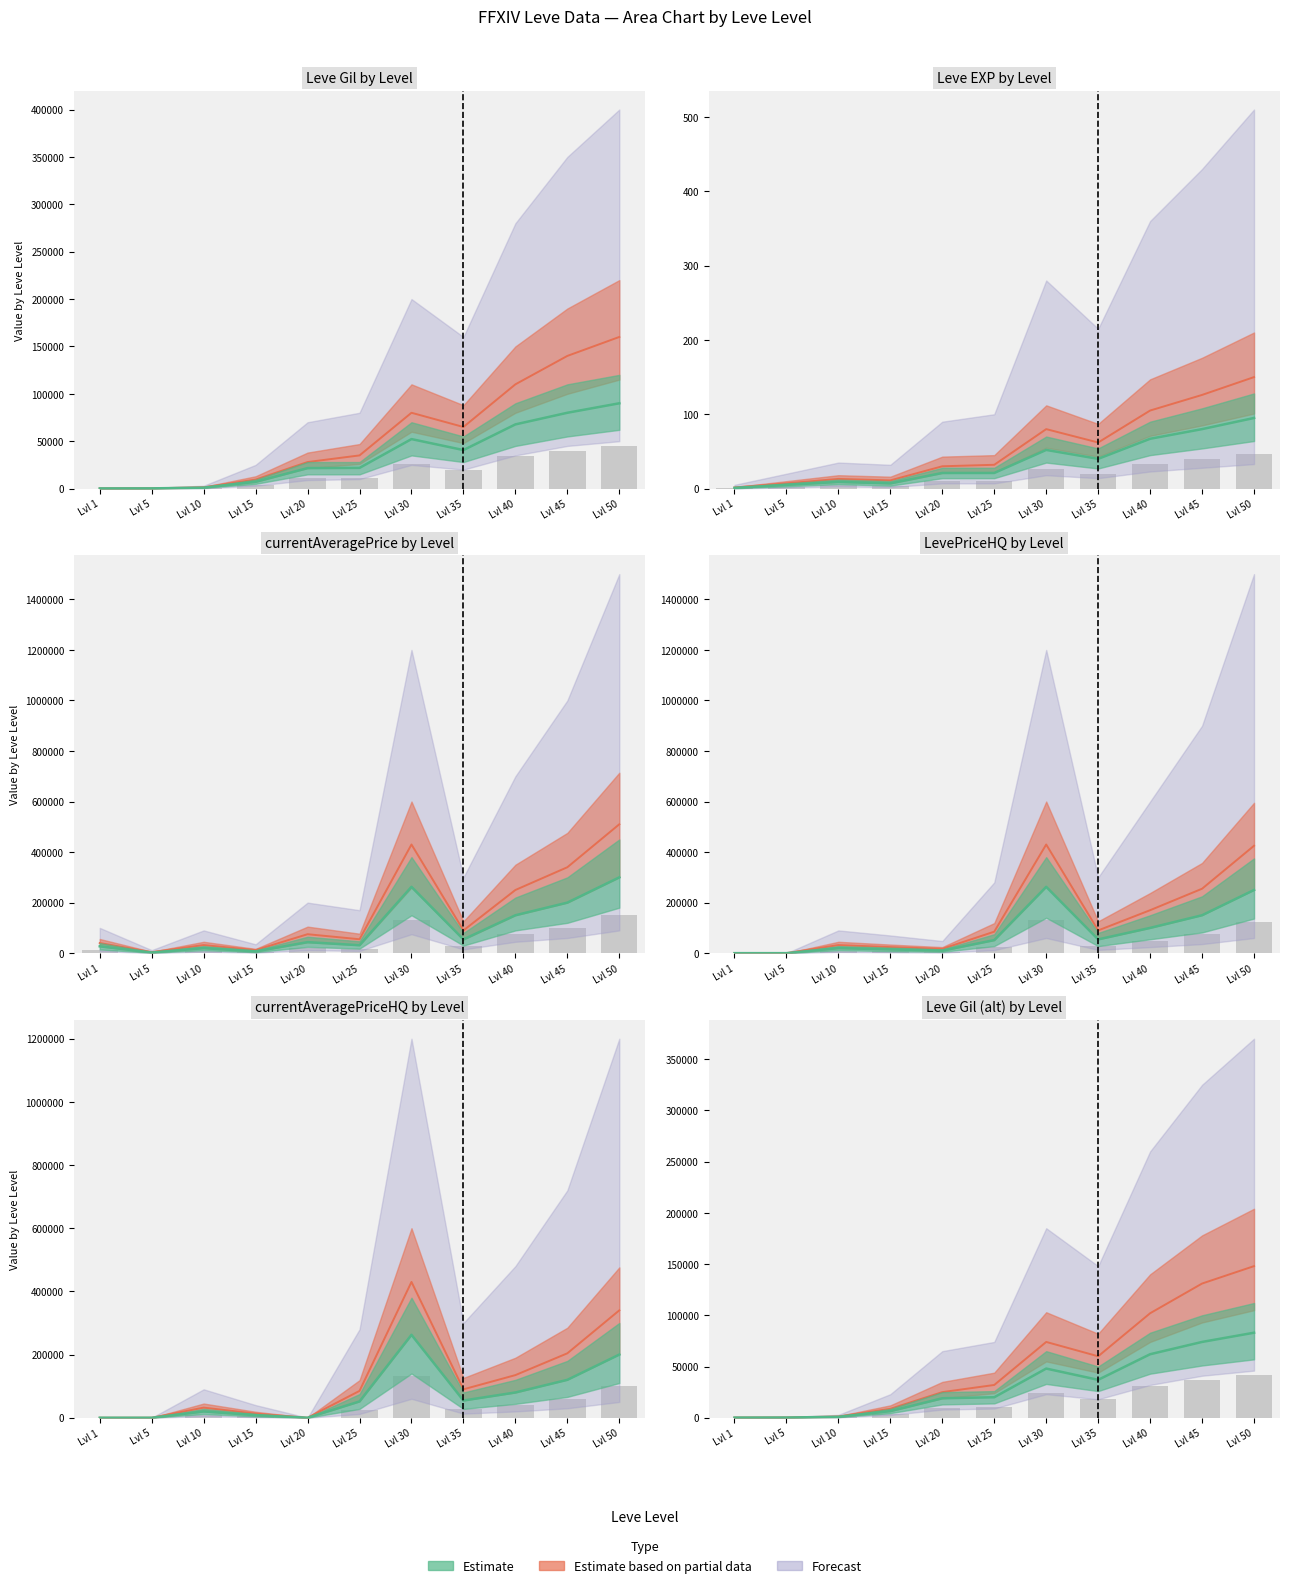

What is the total value across all series at Lvl 45?

350080